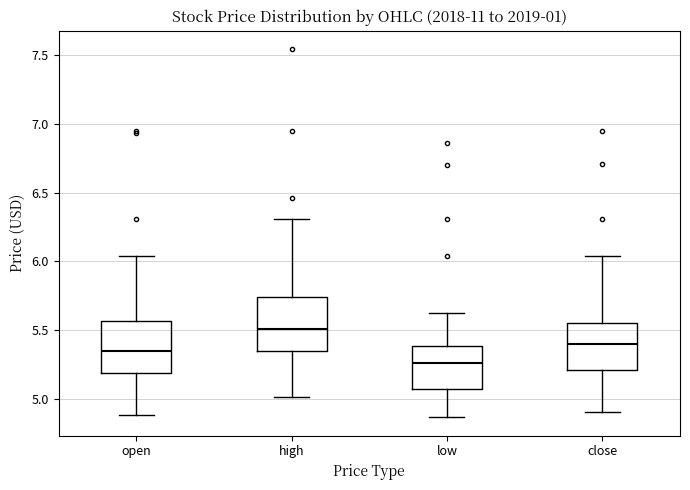

Where does the upper whisker of the box for high end on the y-axis? The values are not printed on the chart, so give them approximately, as read against the axis.

6.30